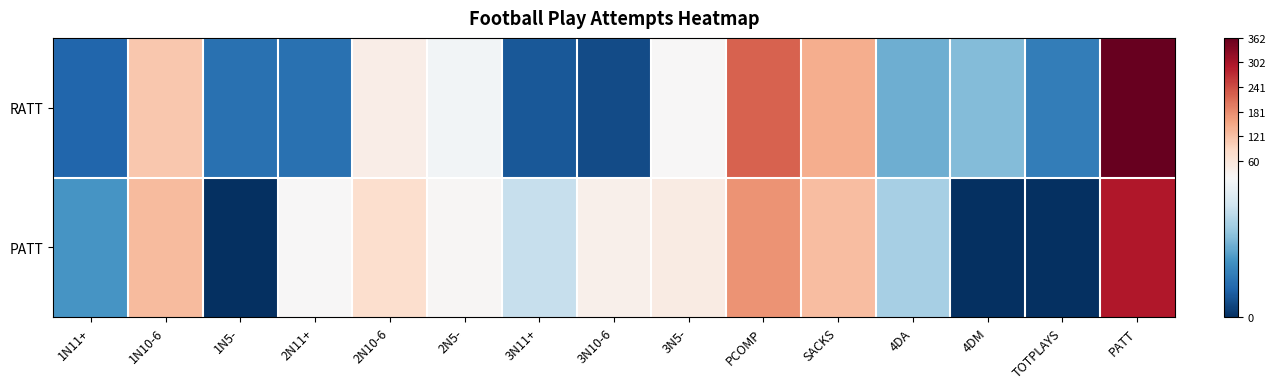

Which series has the largest range (max minus min)?

RATT